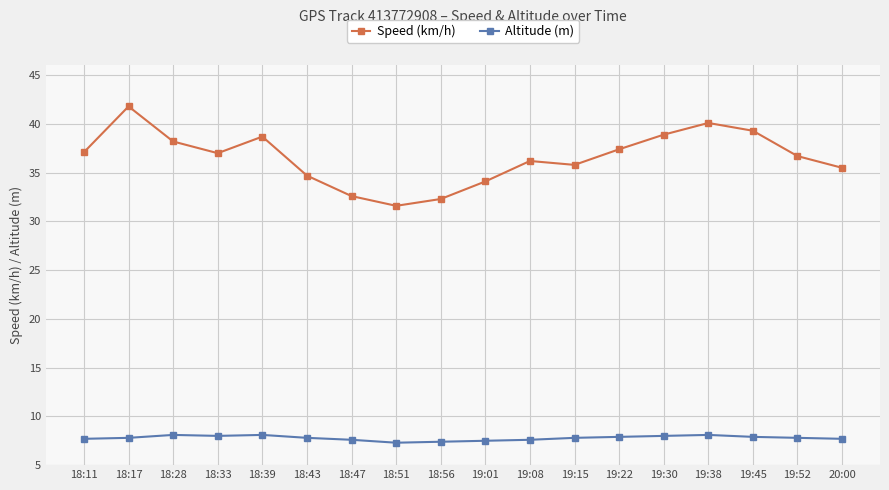

List the series in order of their peak value, highest first.

Speed (km/h), Altitude (m)